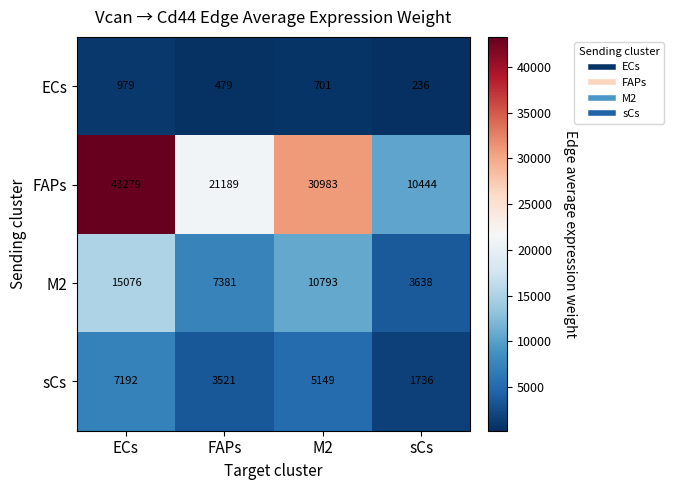

What is the difference between the maximum and minimum values in the sCs series?

5456